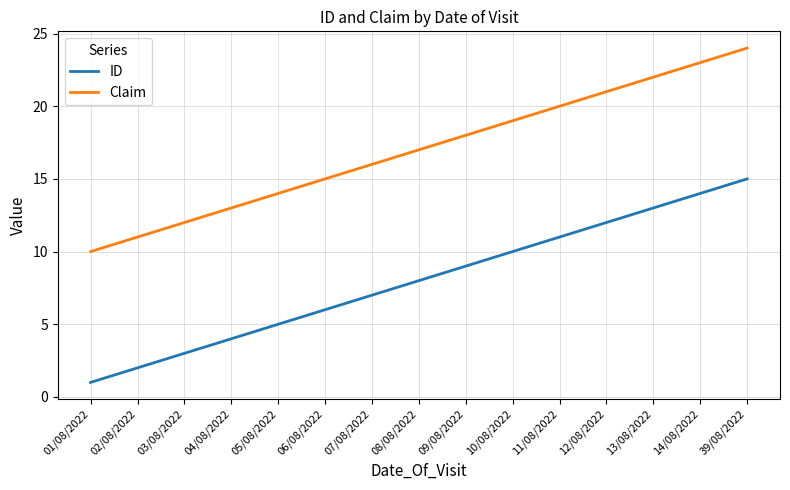

What is the difference between the maximum and minimum values in the ID series?

14